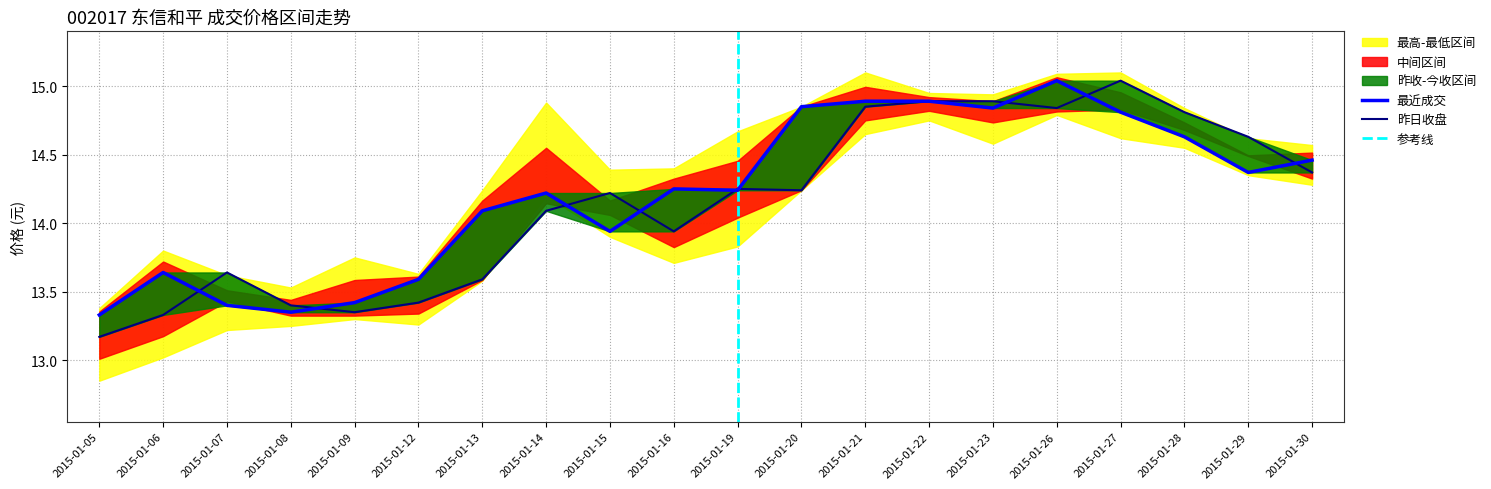

Is it true that 最近成交 equals 25.4 at 2015-01-20?

False